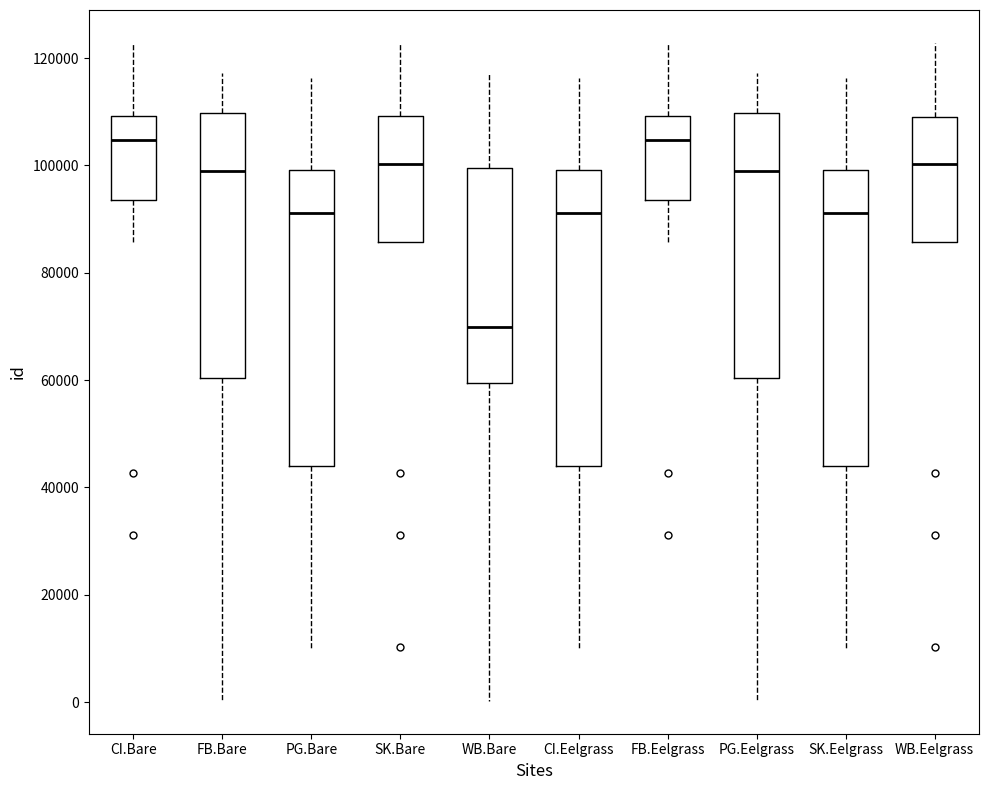

Reading left to right, read every box against the y-axis: the position of its median line, the range the box covers, and the ends of its whiskers. The values are not printed on the chart, so give them approximately, as read against the axis.

CI.Bare: median 104000, box 94000 to 110000, whiskers 86000 to 122000
FB.Bare: median 98000, box 60000 to 110000, whiskers 0 to 118000
PG.Bare: median 92000, box 44000 to 100000, whiskers 10000 to 116000
SK.Bare: median 100000, box 86000 to 110000, whiskers 86000 to 122000
WB.Bare: median 70000, box 60000 to 100000, whiskers 0 to 118000
CI.Eelgrass: median 92000, box 44000 to 100000, whiskers 10000 to 116000
FB.Eelgrass: median 104000, box 94000 to 110000, whiskers 86000 to 122000
PG.Eelgrass: median 98000, box 60000 to 110000, whiskers 0 to 118000
SK.Eelgrass: median 92000, box 44000 to 100000, whiskers 10000 to 116000
WB.Eelgrass: median 100000, box 86000 to 110000, whiskers 86000 to 122000